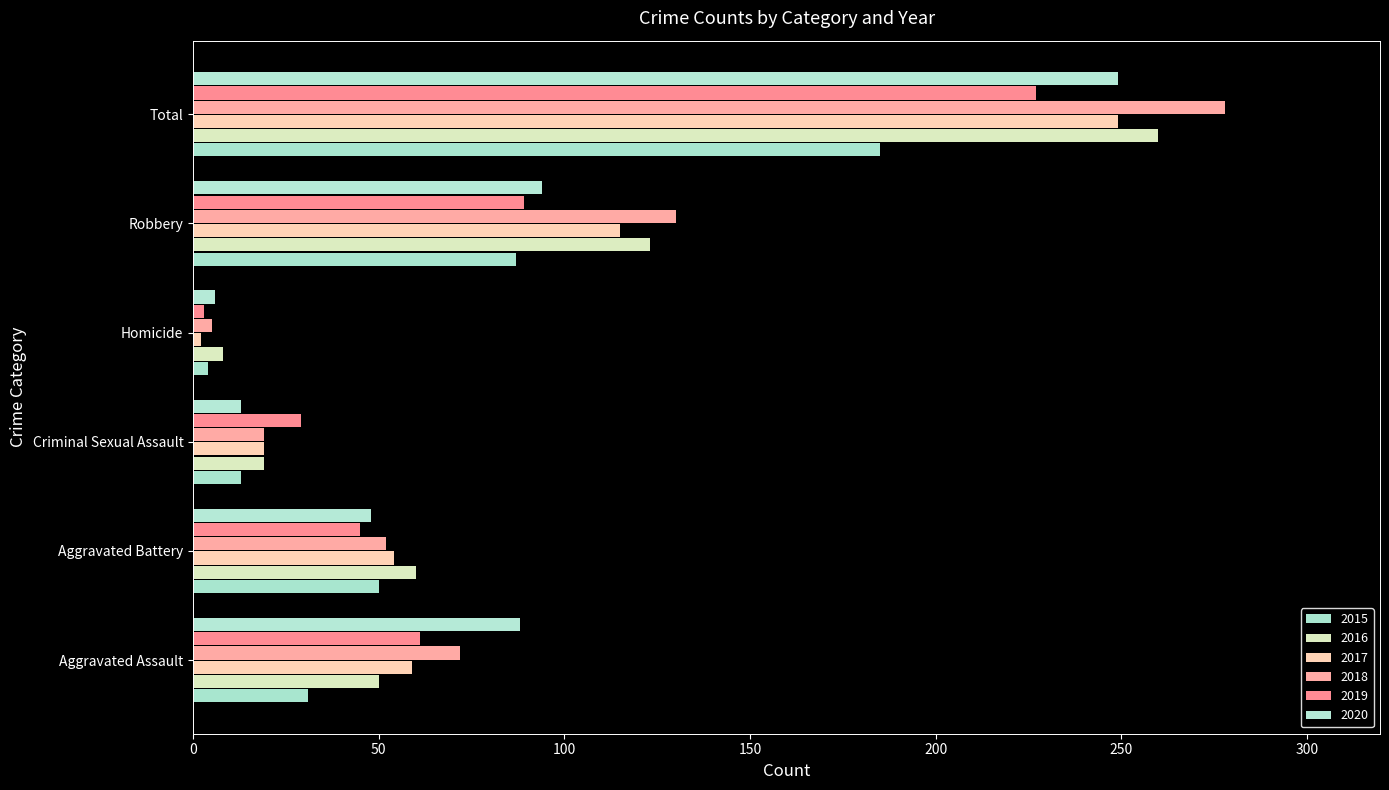

At Total, list the series in order from smallest to largest.

2015, 2019, 2017, 2020, 2016, 2018